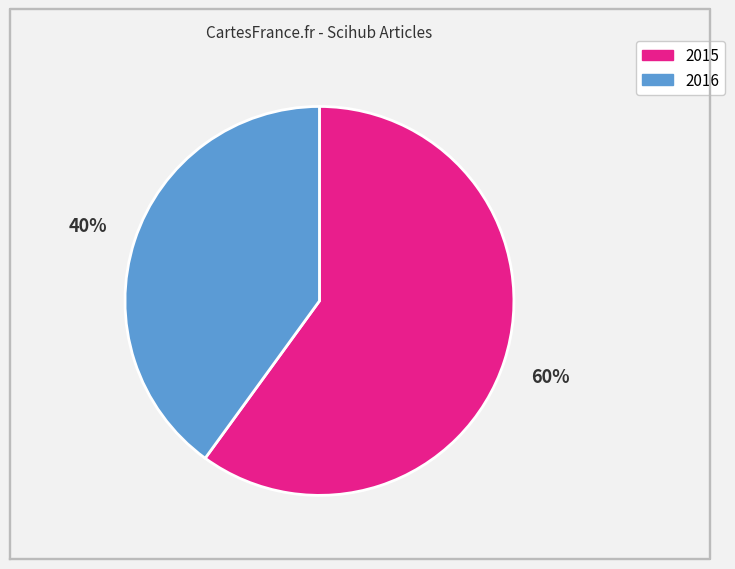

What percentage is the 2016 slice, to the nearest percent?

40%